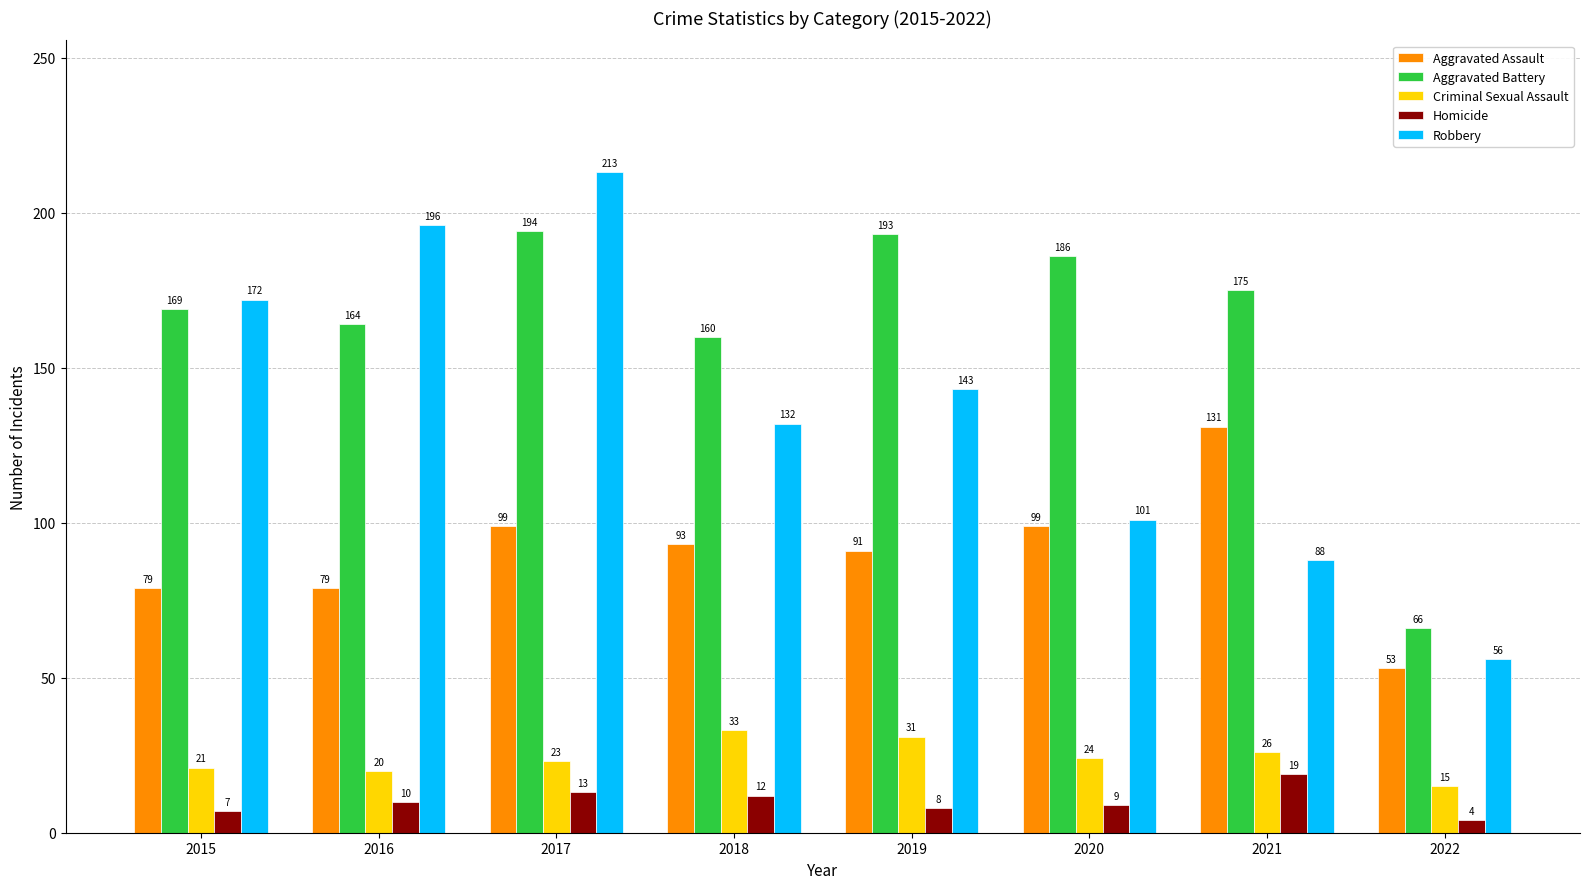

At which label does Criminal Sexual Assault first exceed 24?

2018